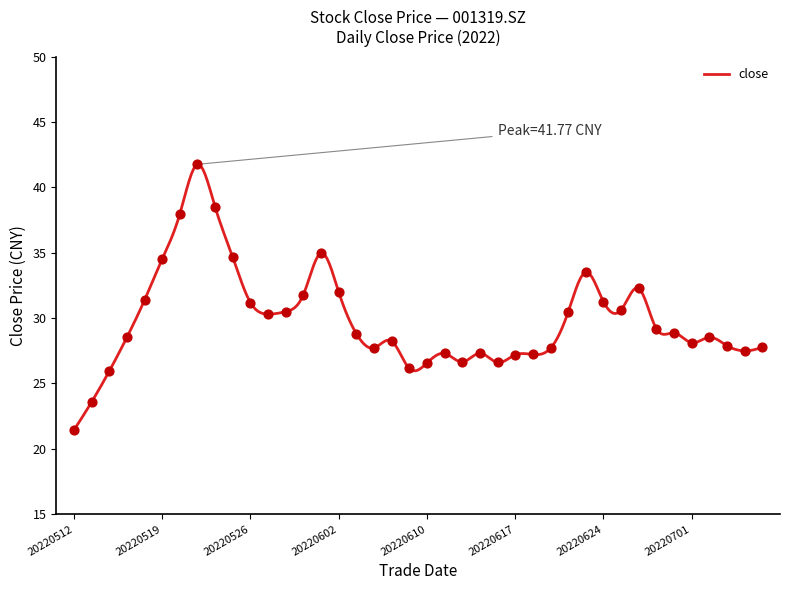

Approximately how many times larger is the value at 20220701 compared to 20220525?

0.8